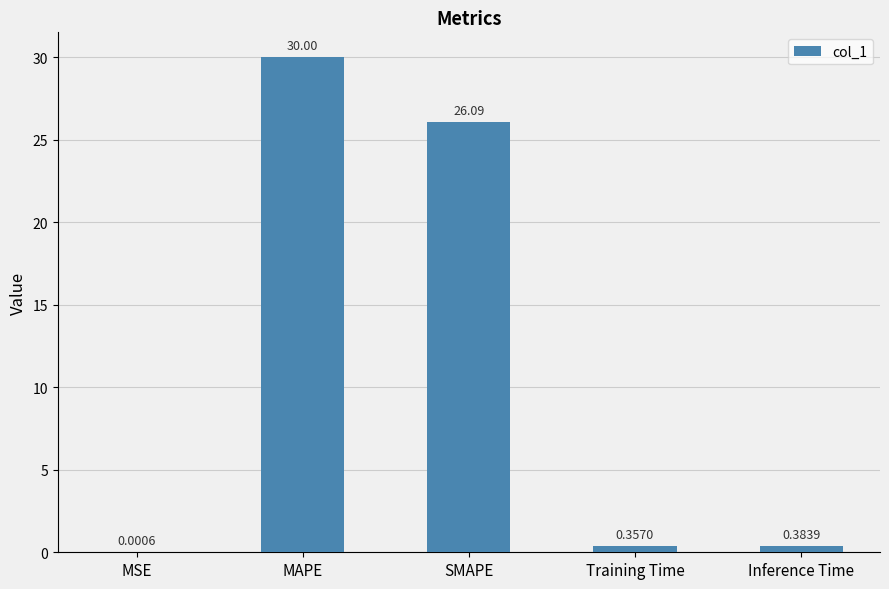

Which label corresponds to the largest value in the chart?

MAPE